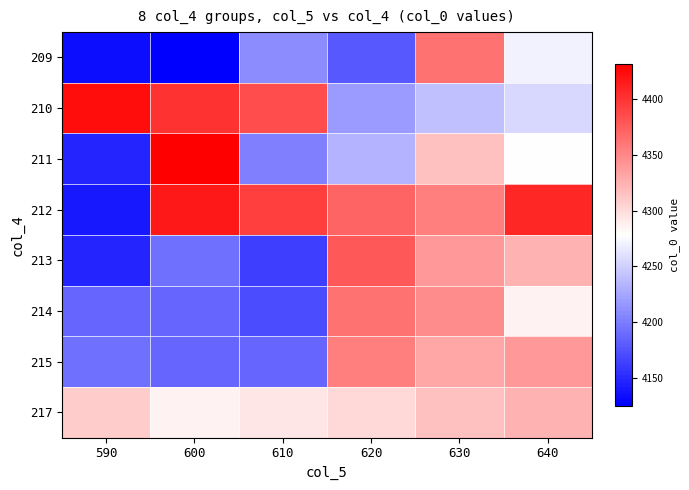

Reading right to left, what are all the values shown in this chart?

209: 640=4270.7	630=4362.6	620=4178.7	610=4209.8	600=4124.8	590=4132.0
210: 640=4255.1	630=4240.0	620=4217.8	610=4385.7	600=4400.7	590=4423.6
211: 640=4278.7	630=4316.1	620=4232.7	610=4201.7	600=4431.6	590=4147.0
212: 640=4408.7	630=4355.6	620=4370.6	610=4393.8	600=4416.6	590=4140.0
213: 640=4324.7	630=4339.6	620=4378.5	610=4162.7	600=4193.0	590=4147.0
214: 640=4285.6	630=4347.7	620=4362.6	610=4170.7	600=4186.7	590=4186.7
215: 640=4339.6	630=4331.7	620=4355.6	610=4186.7	600=4186.7	590=4193.0
217: 640=4324.7	630=4316.1	620=4301.6	610=4293.7	600=4285.6	590=4308.6